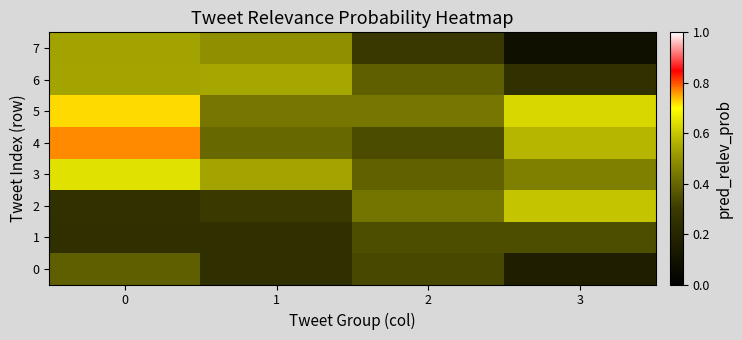

How many data points does each series have?

4